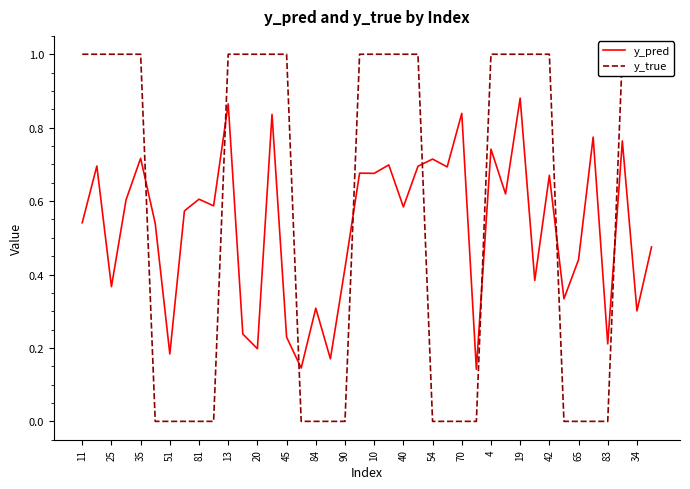

Is it true that y_pred equals 0.2 at 13?

False